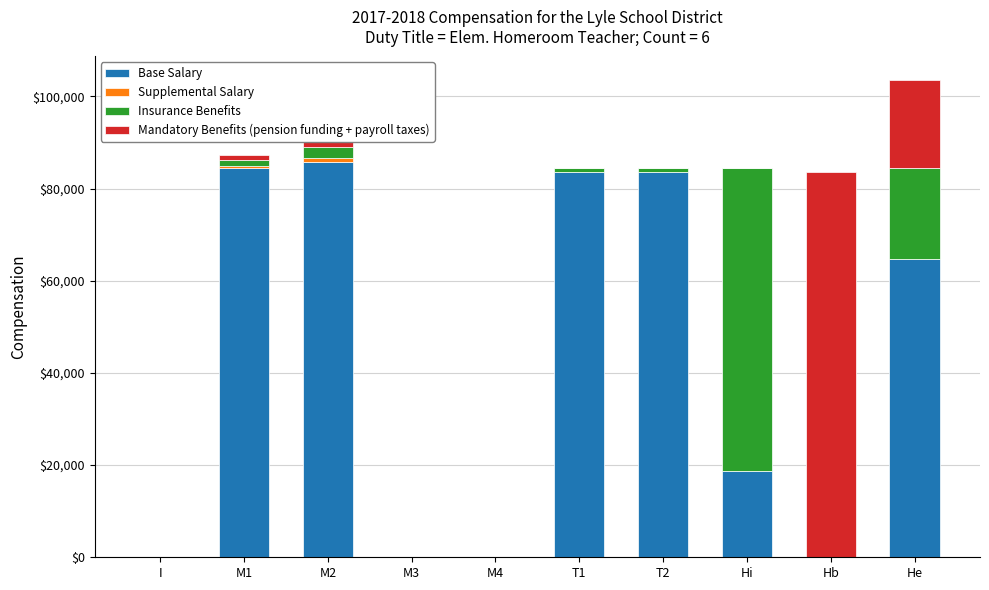

What is the sum of all Base Salary values?

420825.0